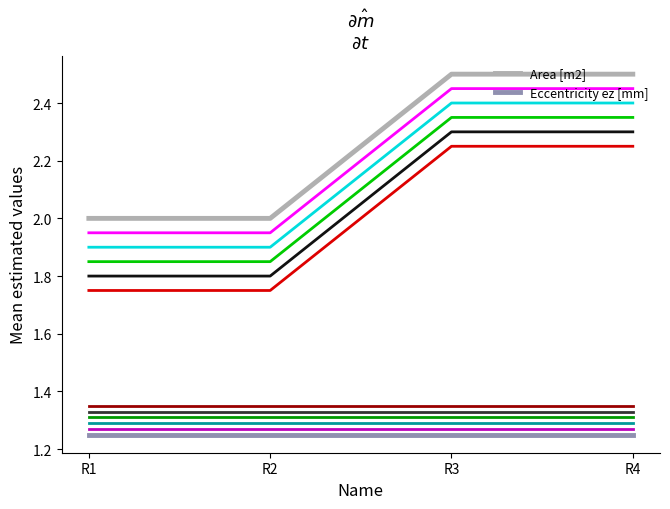

At how many categories does at least one series exceed 1?

4